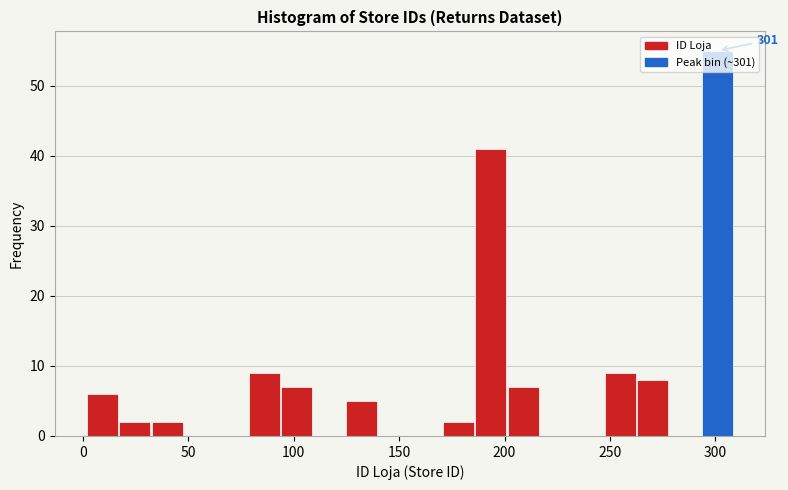

Read against the x-axis, roughly where is the centre of the tallest bar?

300